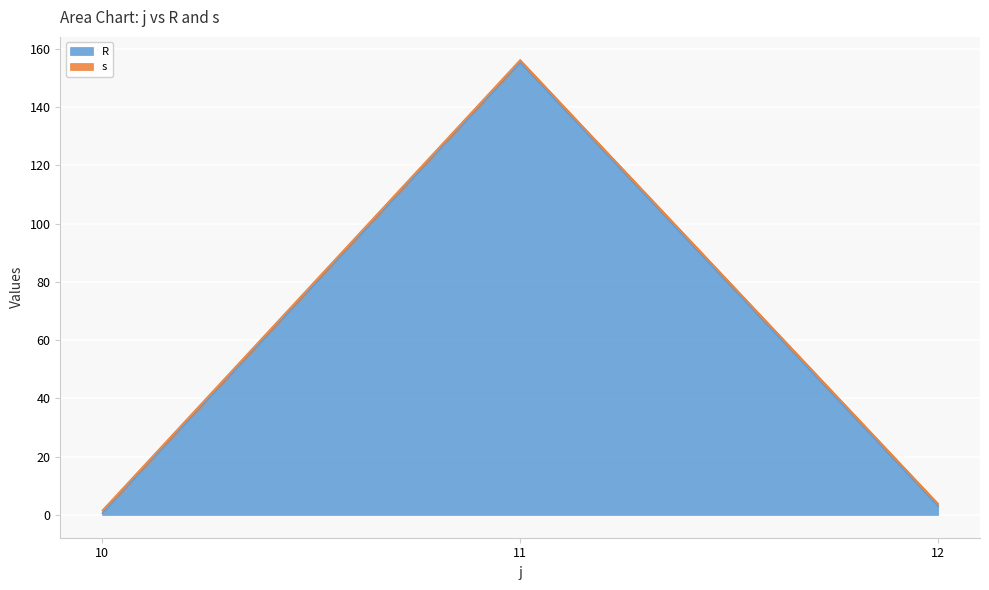

Rank the categories by value from highest to lowest.

11, 12, 10